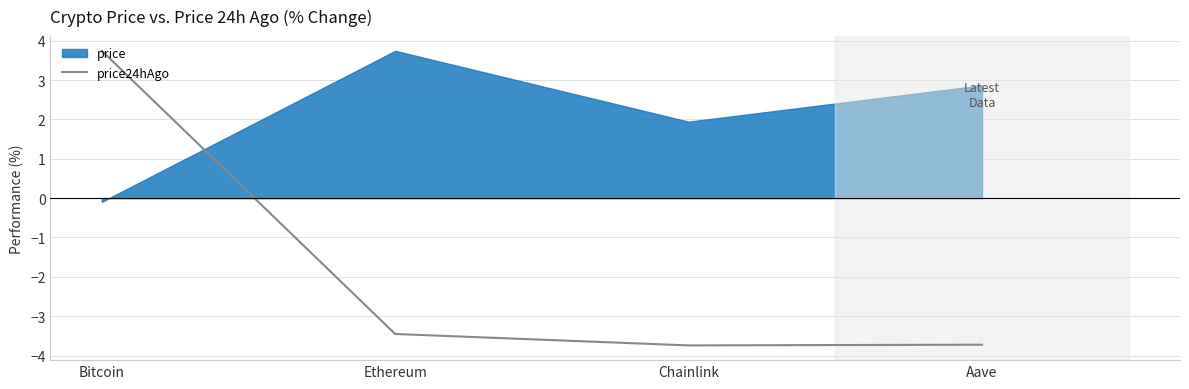

True or false: price24hAgo has more than 0 interior local peaks.

False